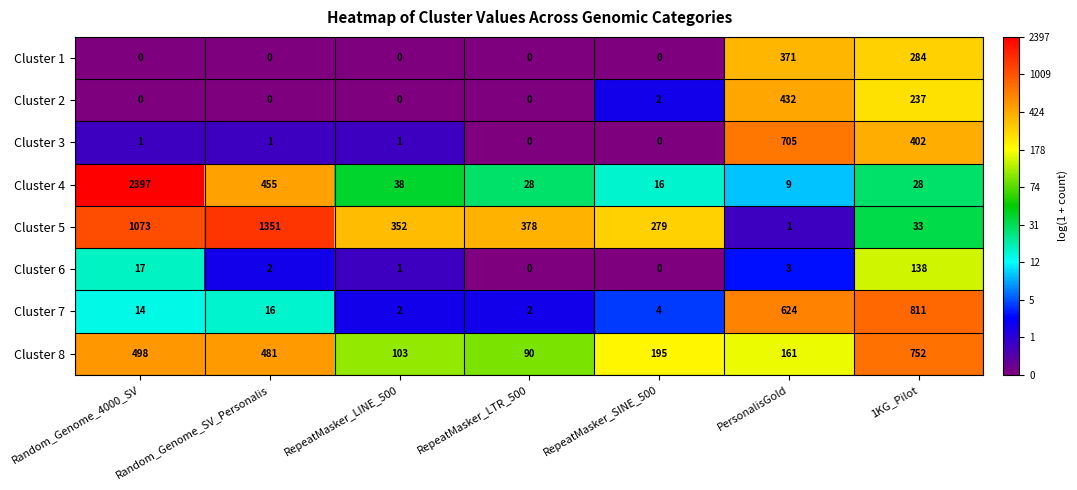

What is the average value of the Cluster 4 series?

424